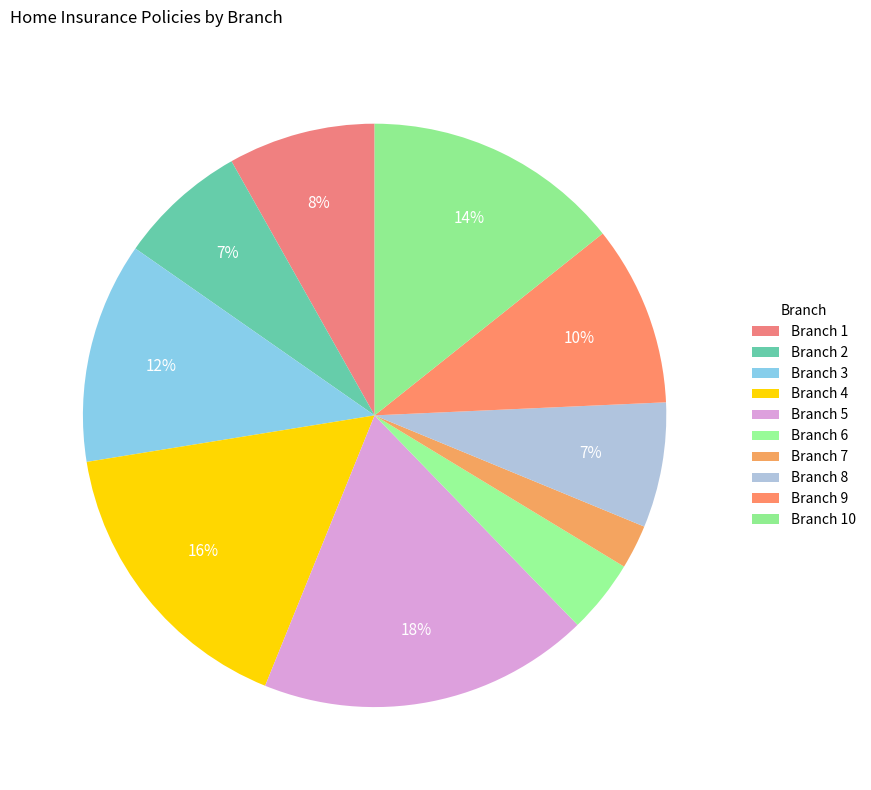

To the nearest percent, what is the difference between the largest and smallest slice percentages?

16%